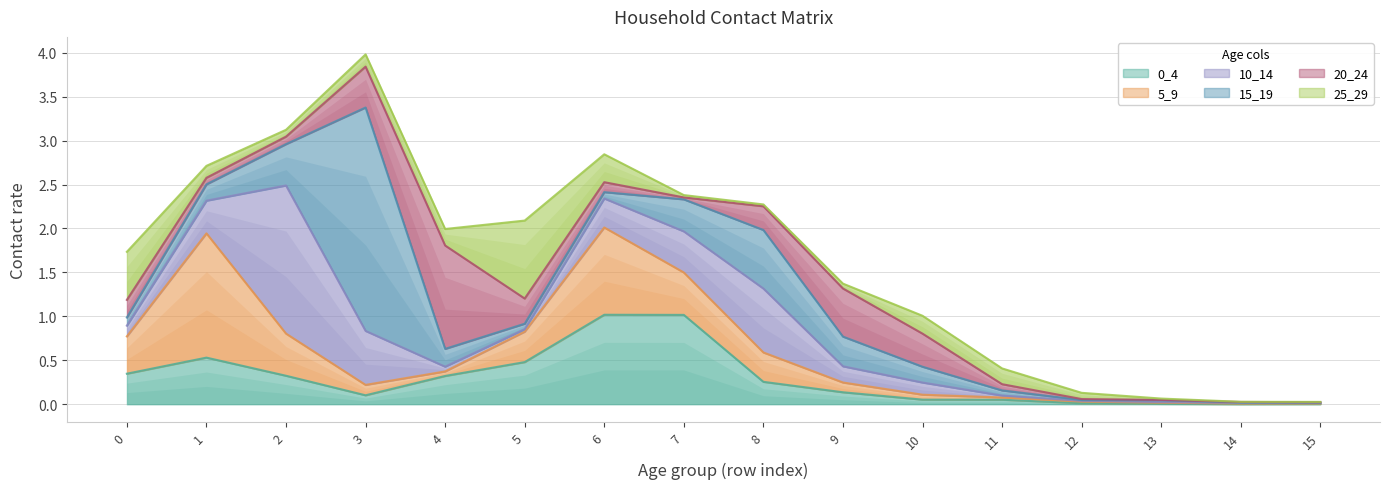

What is the difference between the highest and lowest values at 3?

2.4